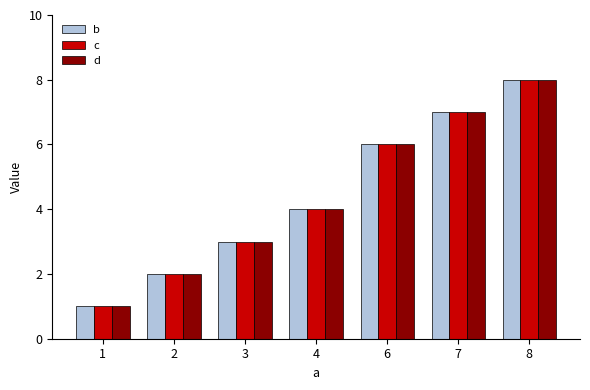

What is the approximate value of d at 1?

1